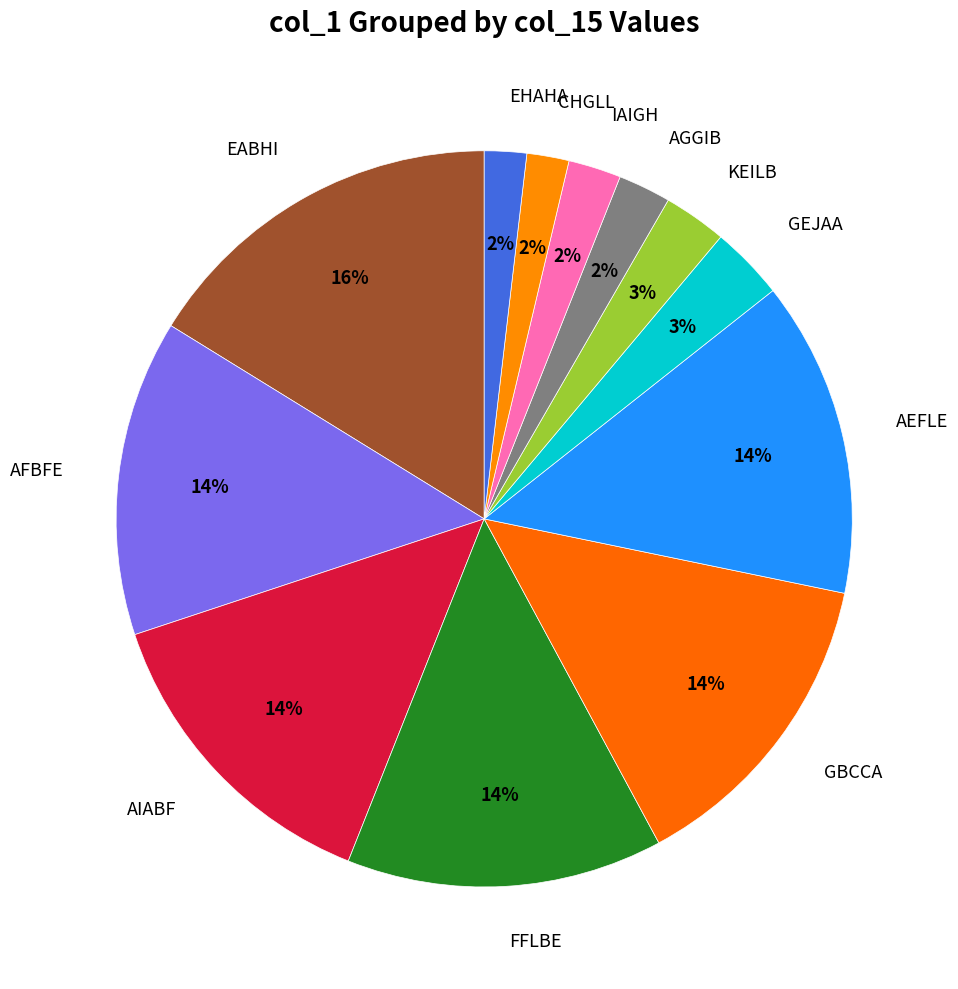

Count the number of slices in the pie.

12